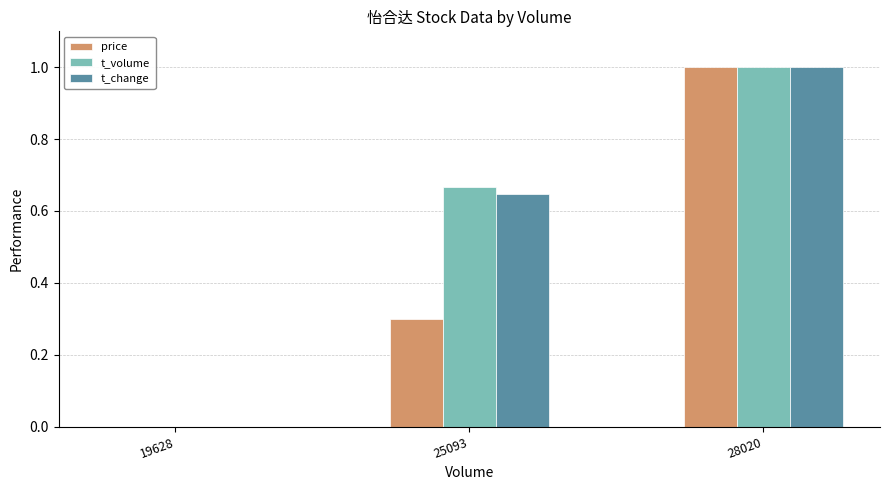

What is the sum of all t_volume values?

1.7